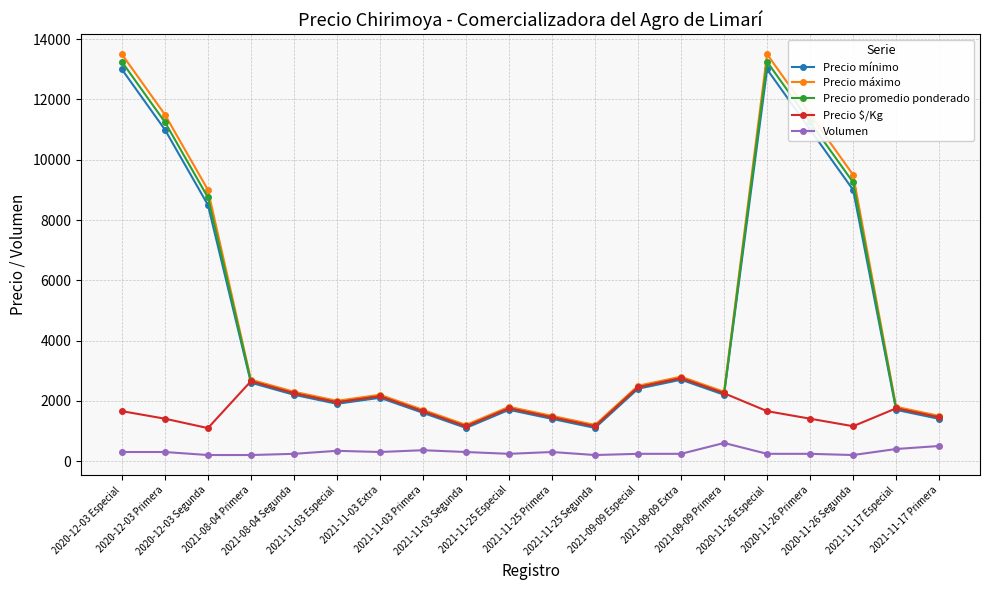

True or false: Precio mínimo has more than 0 points higher than both neighbors.

True